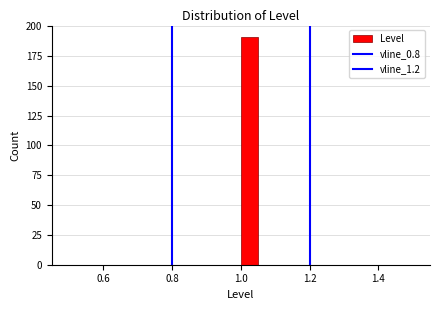

Around what value on the x-axis is the tallest bar? Give the approximate position of its centre, as read against the axis.

1.02